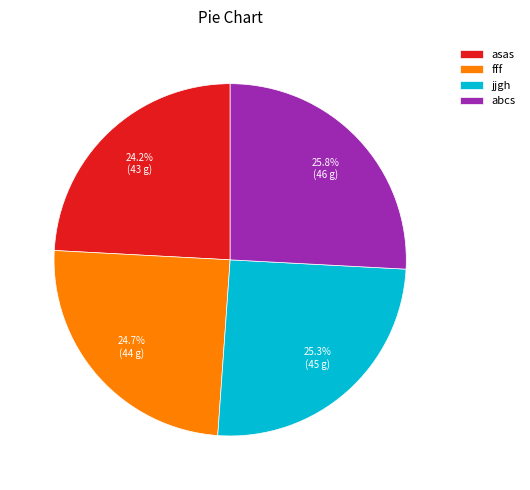

Rank the categories by value from lowest to highest.

asas, fff, jjgh, abcs